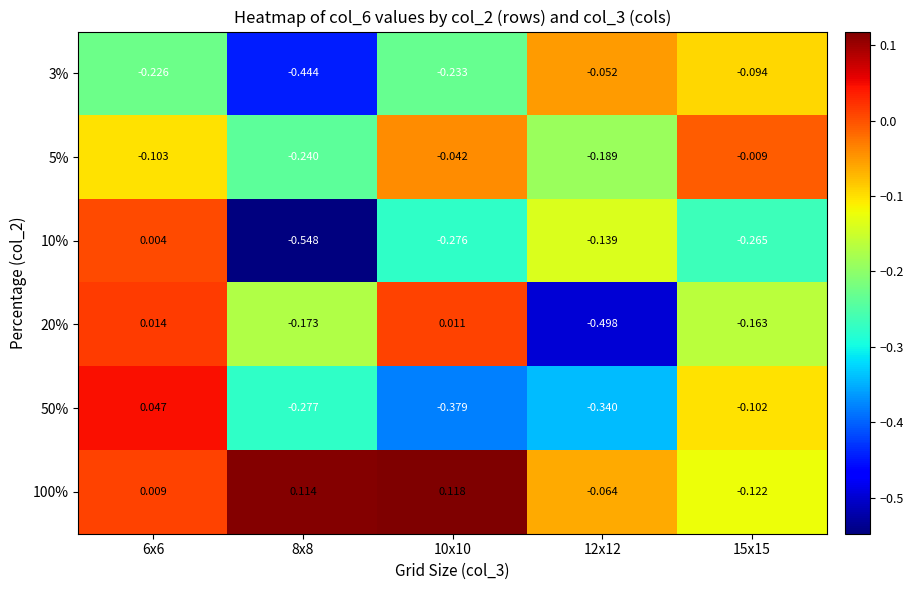

Is the value of 5% at 12x12 greater than the value of 20% at 8x8?

No